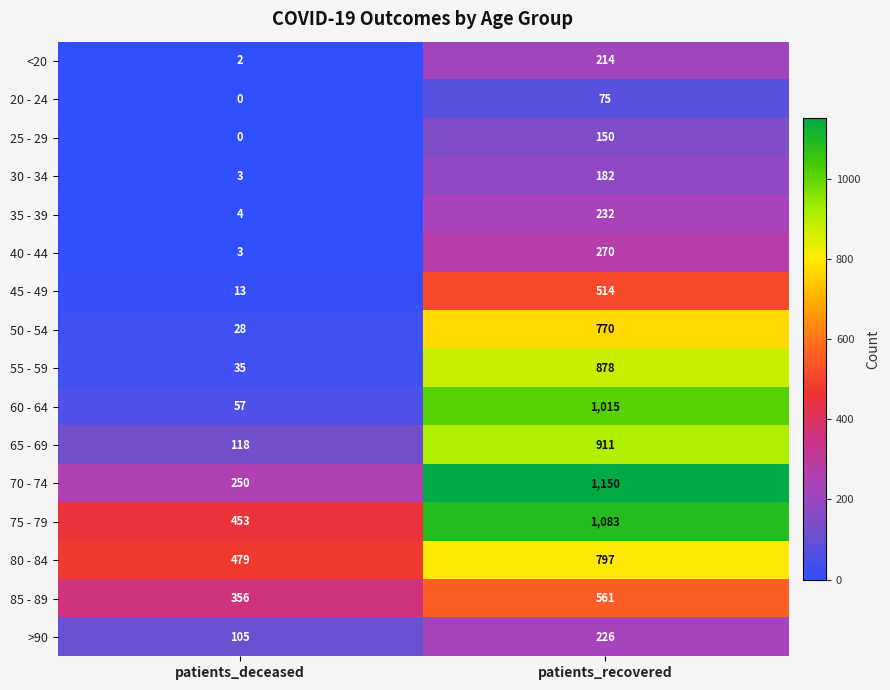

Which series has the largest range (max minus min)?

60 - 64